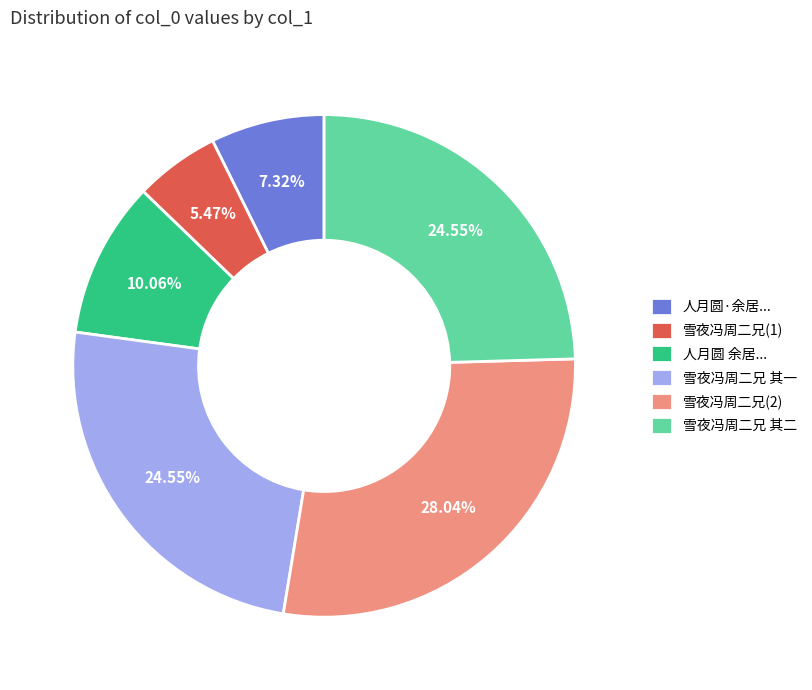

Is the sum of 雪夜冯周二兄(2) and 人月圆·余居... greater than half?

No